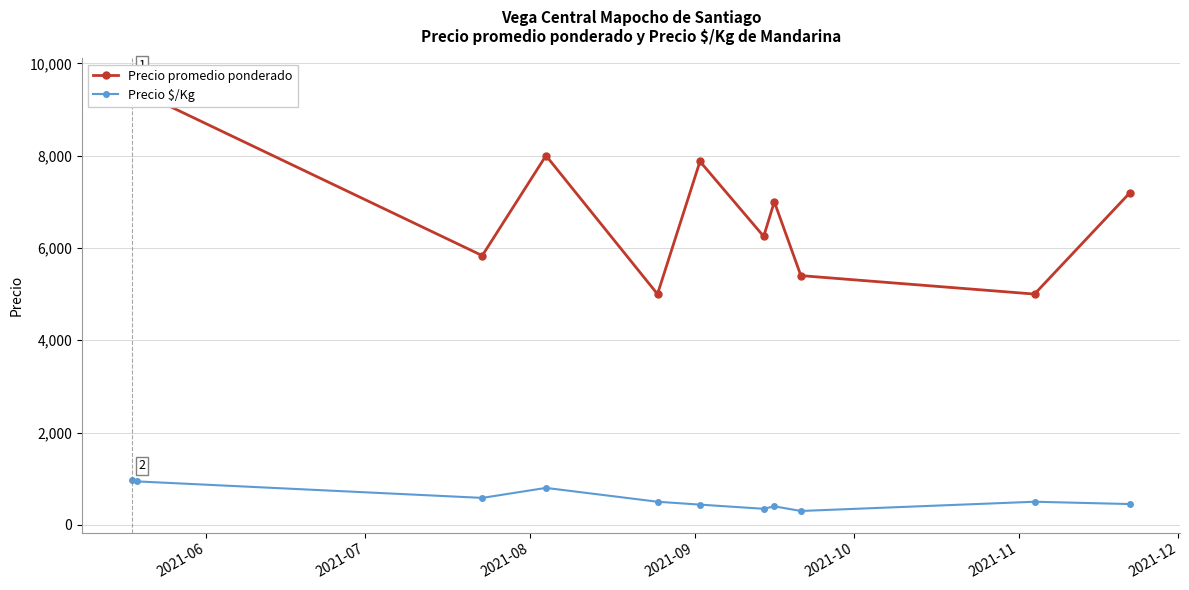

What is the value of the Precio $/Kg point at the 1st from the left?

964.3